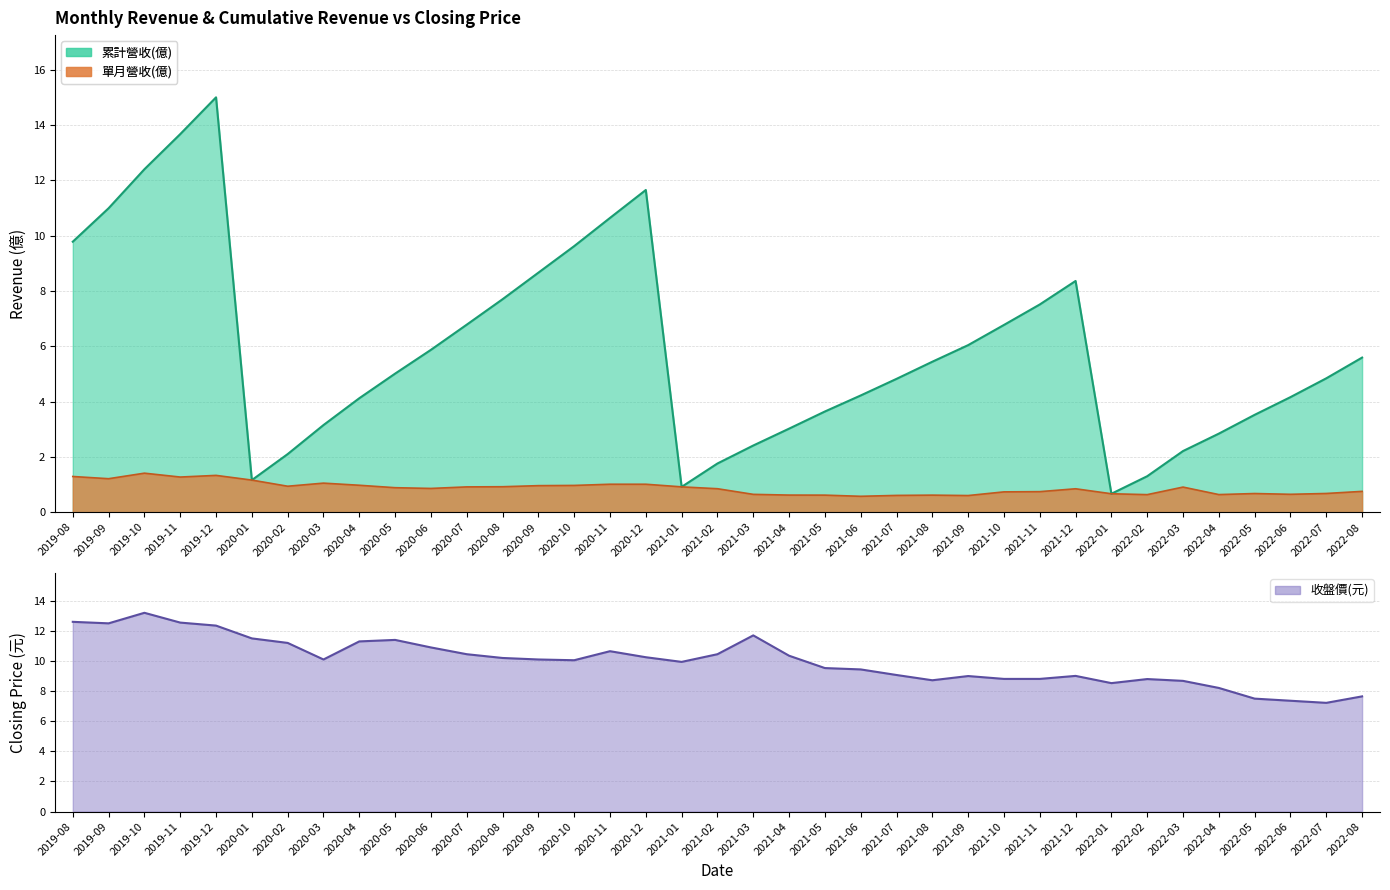

What is the difference between the second highest and minimum values in the 單月營收(億) series?

0.8